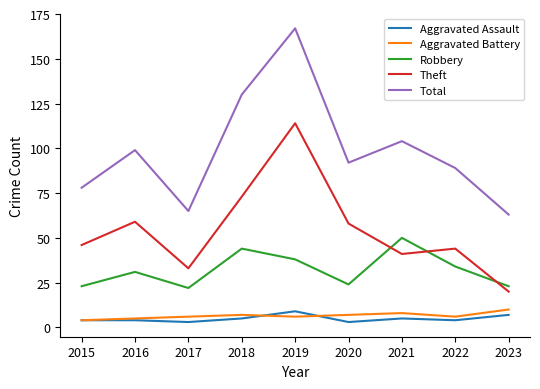

Count the number of categories in the chart.

9